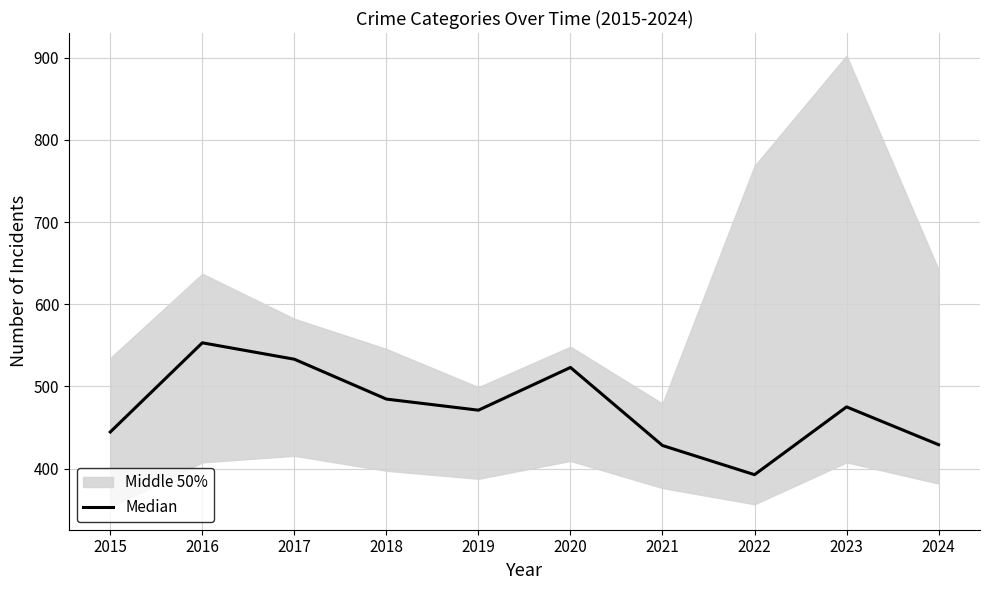

Rank the categories by value from lowest to highest.

2022, 2021, 2024, 2015, 2019, 2023, 2018, 2020, 2017, 2016